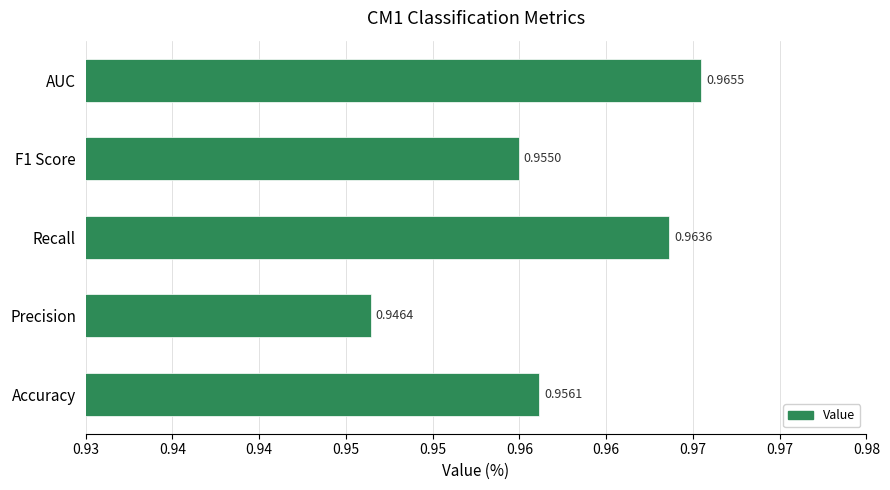

At which label is the value closest to 0?

Precision